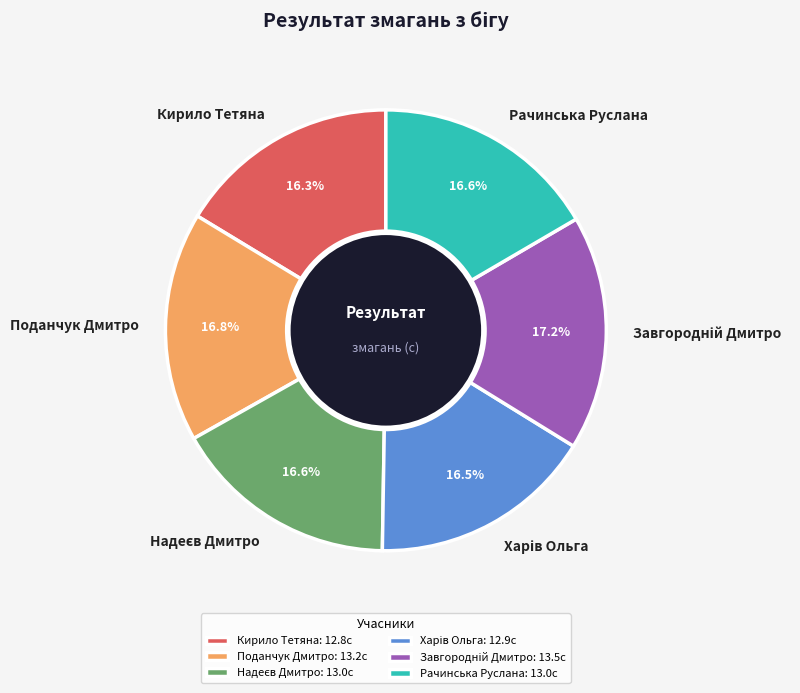

To the nearest percent, what is the difference between the largest and smallest slice percentages?

1%